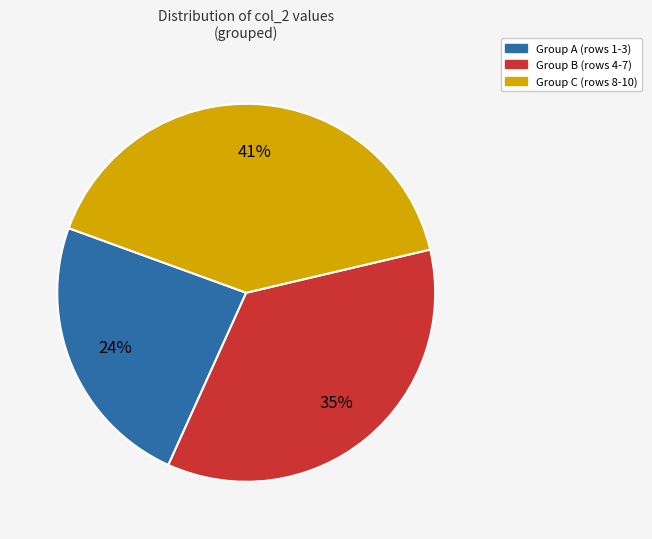

Which category has the biggest portion of the pie?

Group C (rows 8-10)